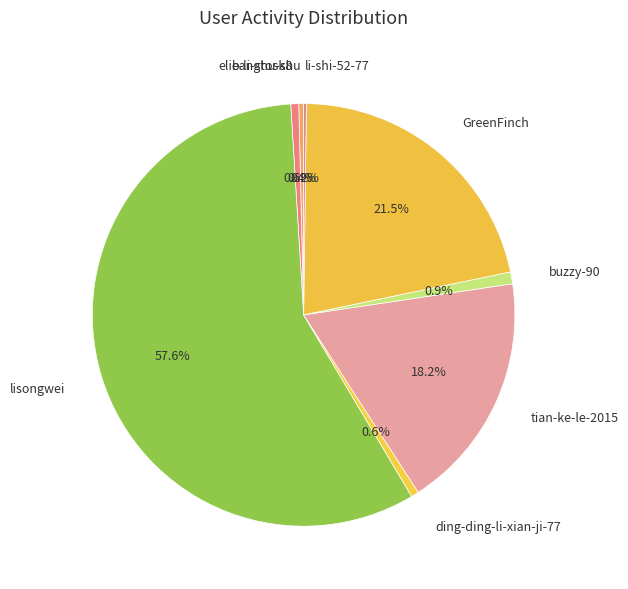

Which category has the biggest portion of the pie?

lisongwei